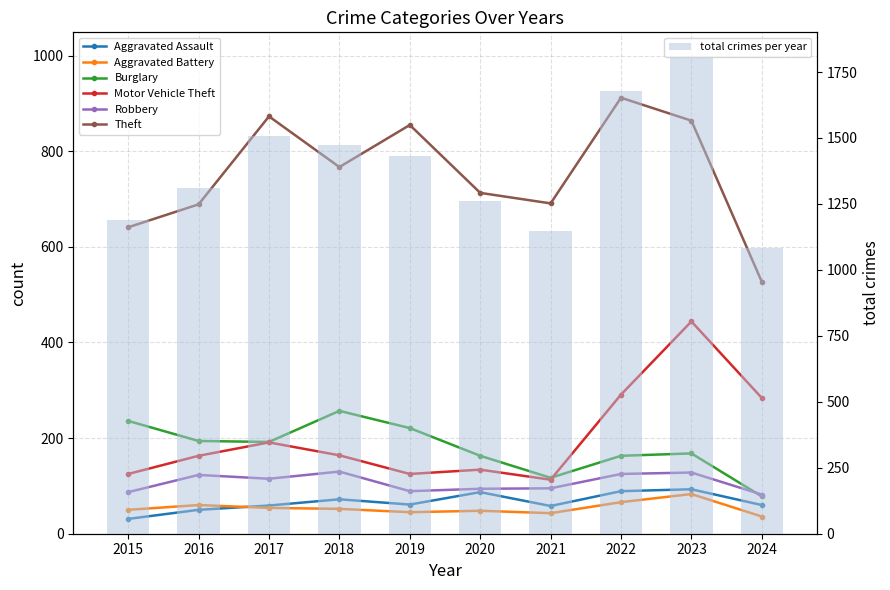

Reading right to left, transcribe all the data shown in this chart.

Aggravated Assault: 2024=60	2023=93	2022=89	2021=58	2020=87	2019=61	2018=72	2017=59	2016=50	2015=31
Aggravated Battery: 2024=36	2023=83	2022=66	2021=43	2020=48	2019=45	2018=52	2017=54	2016=60	2015=50
Burglary: 2024=78	2023=168	2022=163	2021=117	2020=163	2019=221	2018=257	2017=192	2016=194	2015=236
Motor Vehicle Theft: 2024=284	2023=444	2022=291	2021=113	2020=134	2019=125	2018=164	2017=191	2016=163	2015=125
Robbery: 2024=82	2023=128	2022=125	2021=95	2020=94	2019=89	2018=130	2017=115	2016=123	2015=87
Theft: 2024=527	2023=864	2022=912	2021=691	2020=713	2019=855	2018=767	2017=873	2016=689	2015=641